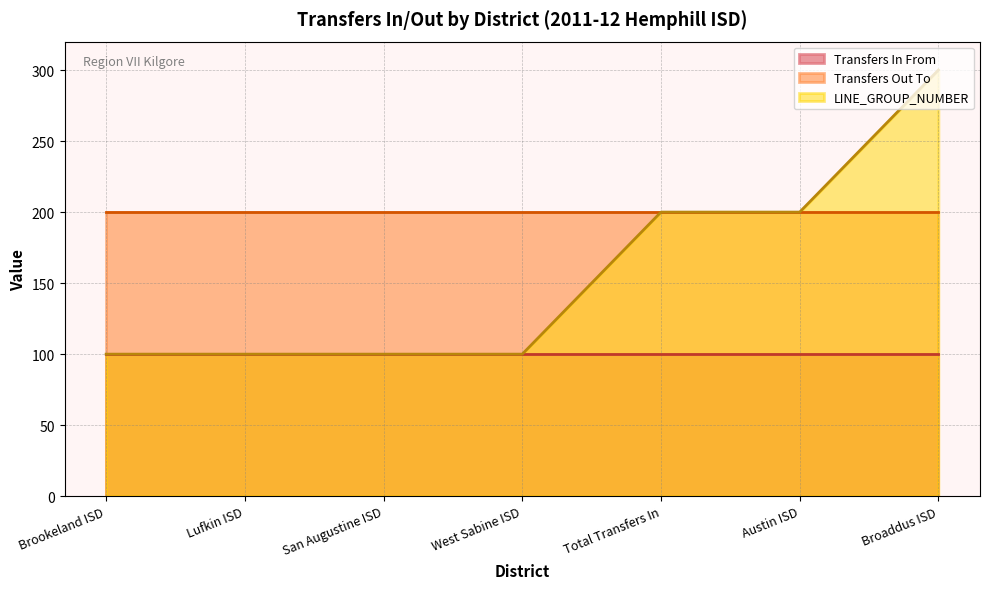

What is the difference between the maximum and minimum values in the LINE_GROUP_NUMBER series?

200